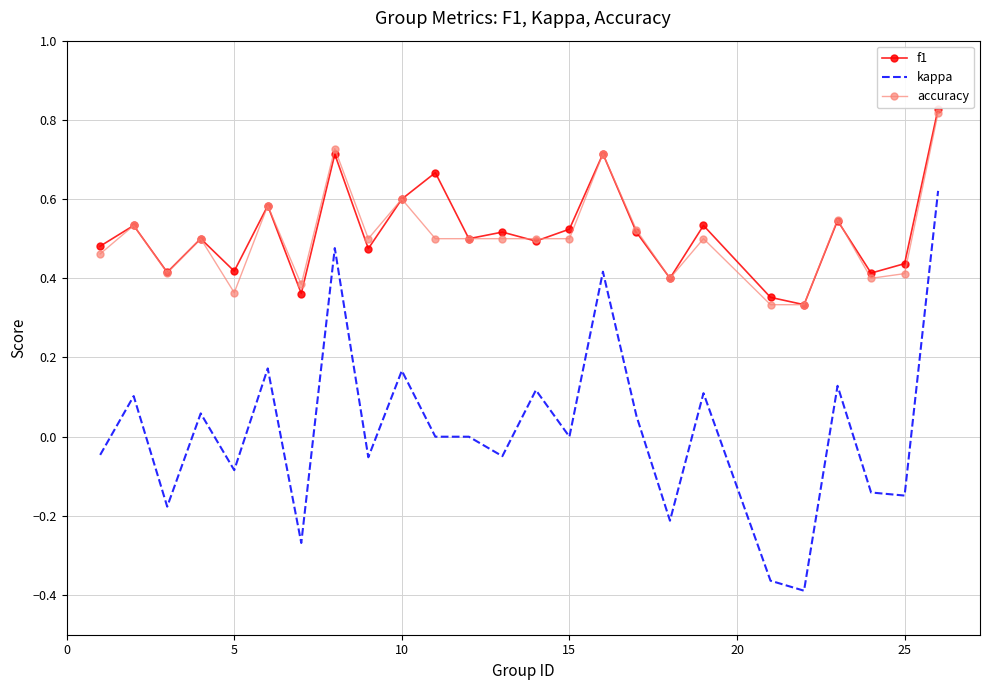

True or false: kappa and accuracy cross at least once.

False